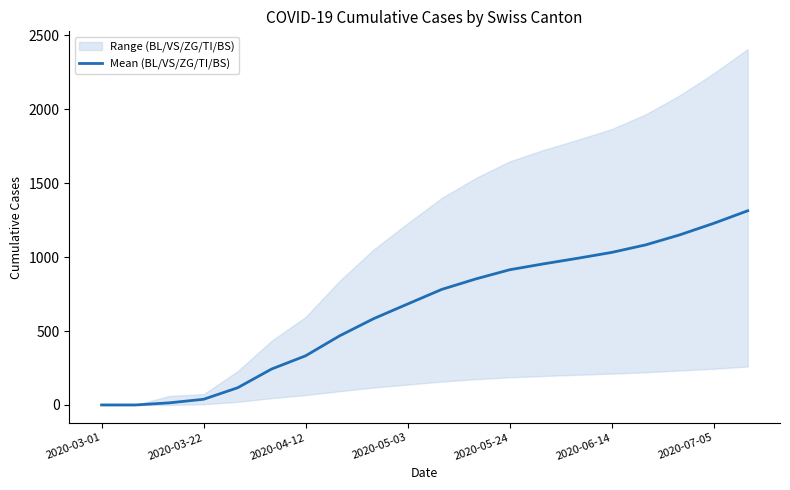

What is the highest value of the Mean (BL/VS/ZG/TI/BS) series?

1313.0